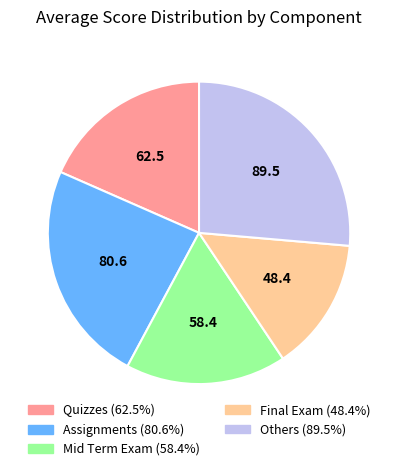

Does any single category account for the majority?

No